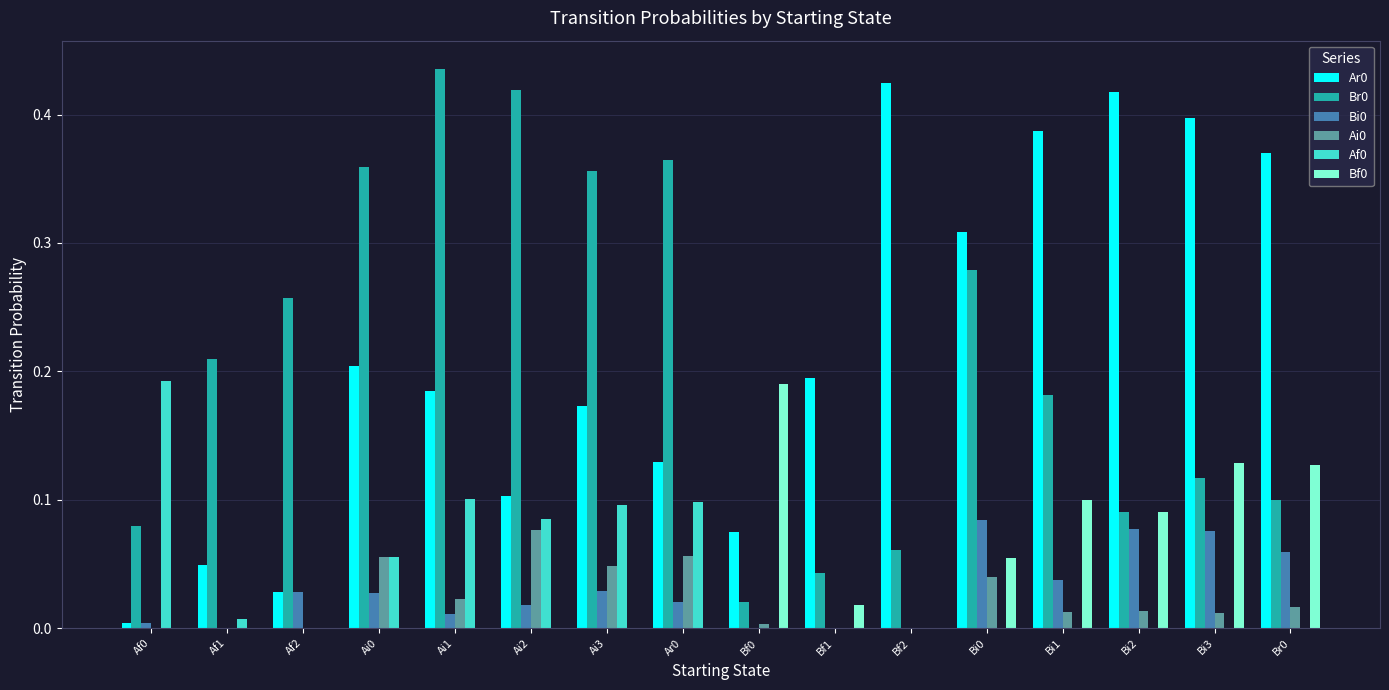

The Bi0 series shows 0.0 at Ai0. True or false?

True